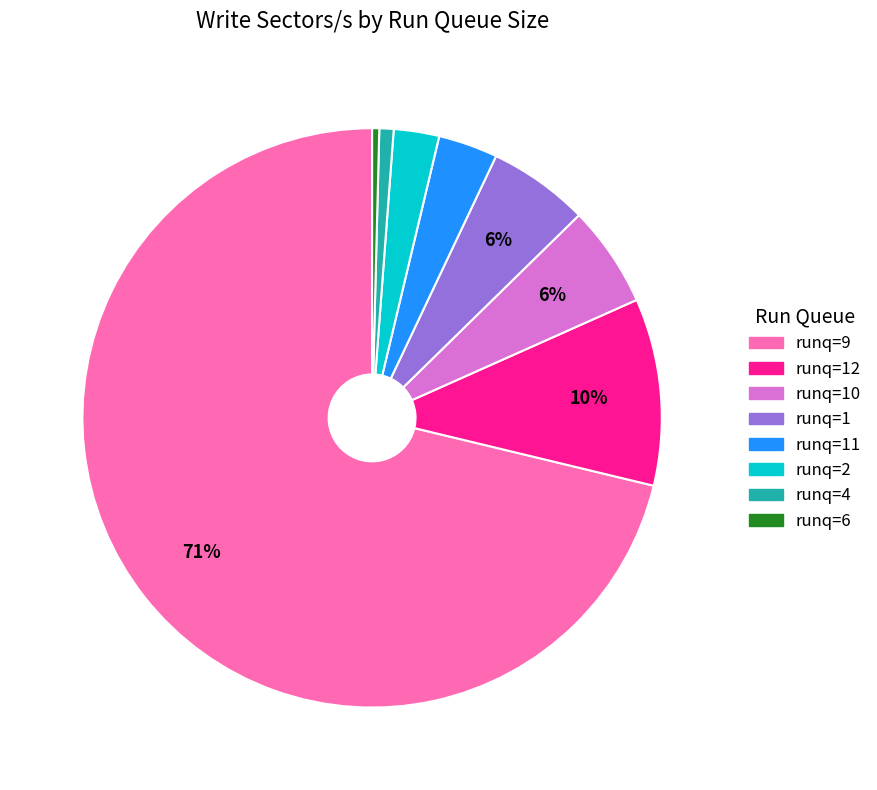

Does any single category account for the majority?

Yes